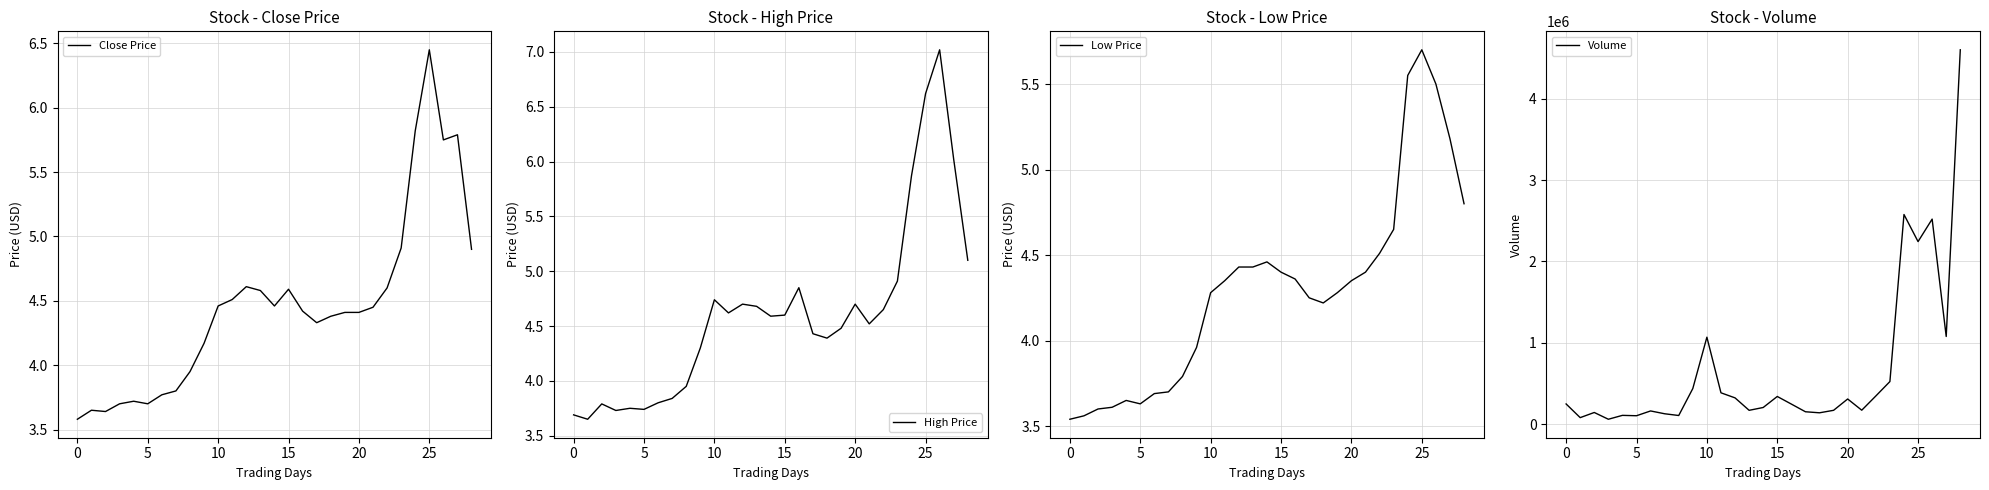

How many lines are shown in the chart?

4